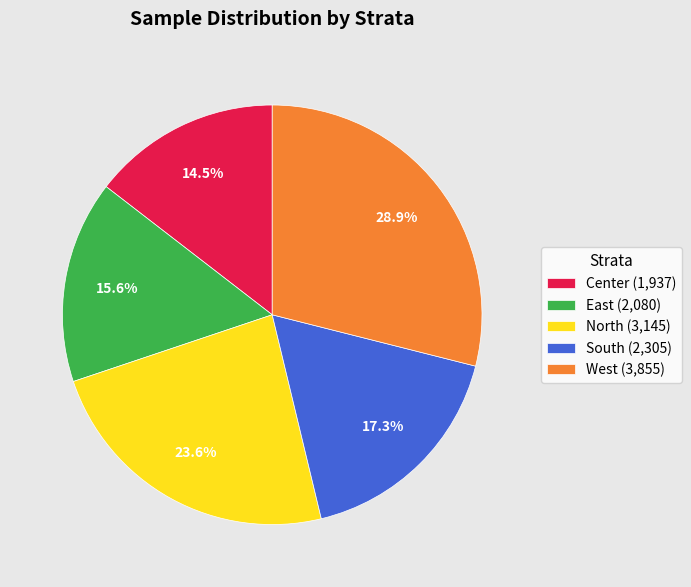

To the nearest percent, what is the difference between the largest and smallest slice percentages?

14%